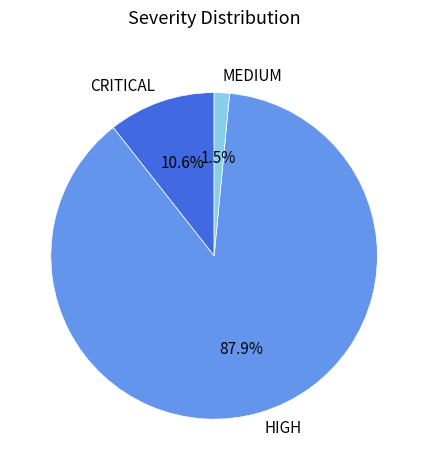

To the nearest percent, what is the difference between the largest and smallest slice percentages?

86%